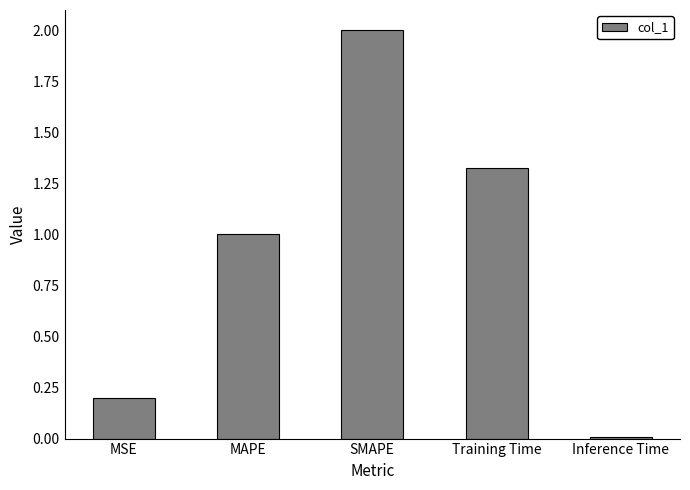

List the labels in order of value, smallest first.

Inference Time, MSE, MAPE, Training Time, SMAPE